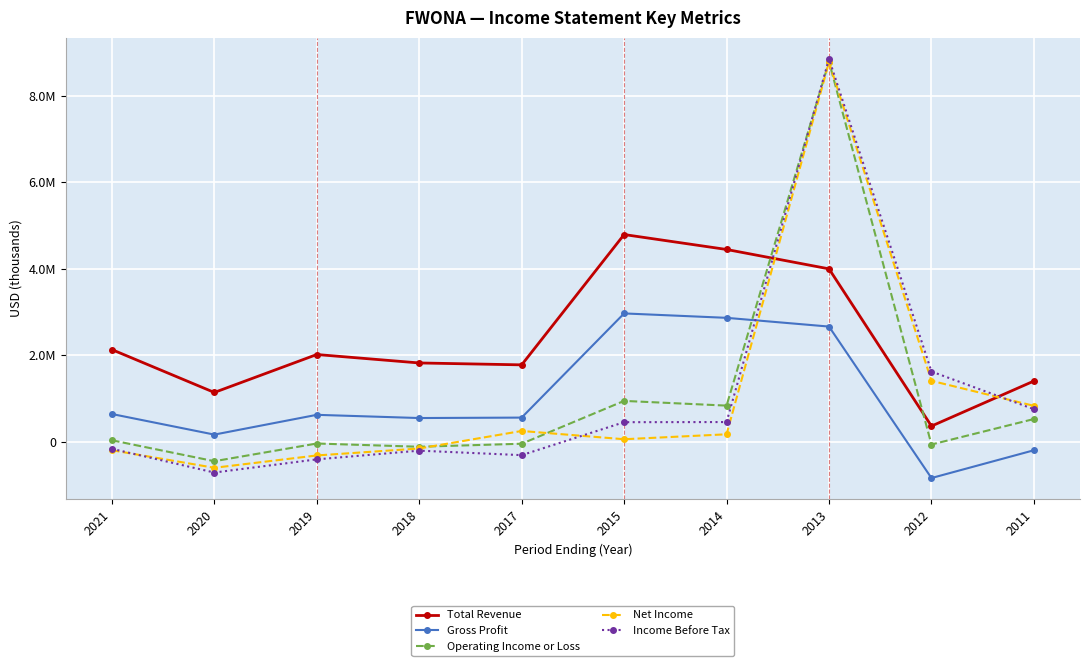

What is the value of the Total Revenue point at the 5th from the left?

1783000